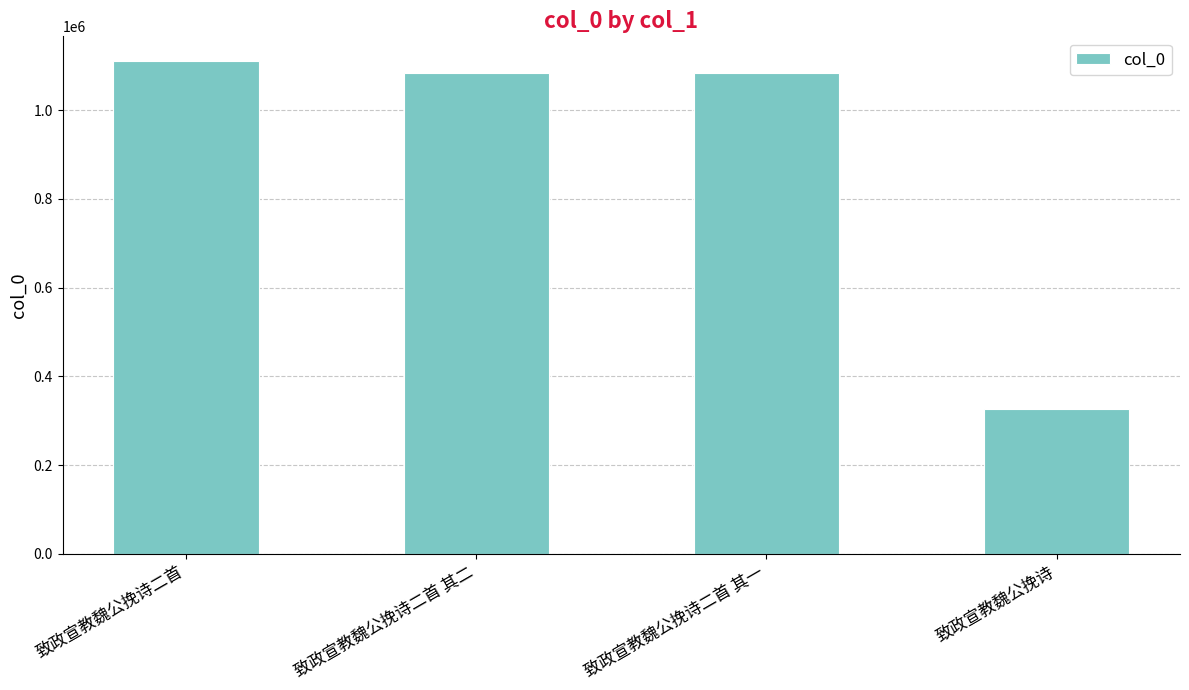

Which label corresponds to the largest value in the chart?

致政宣教魏公挽诗二首